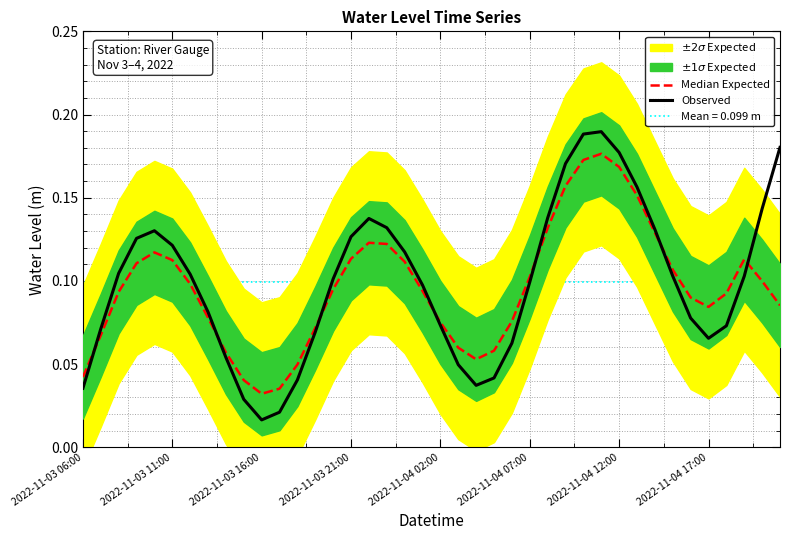

At how many categories does at least one series exceed 0?

40